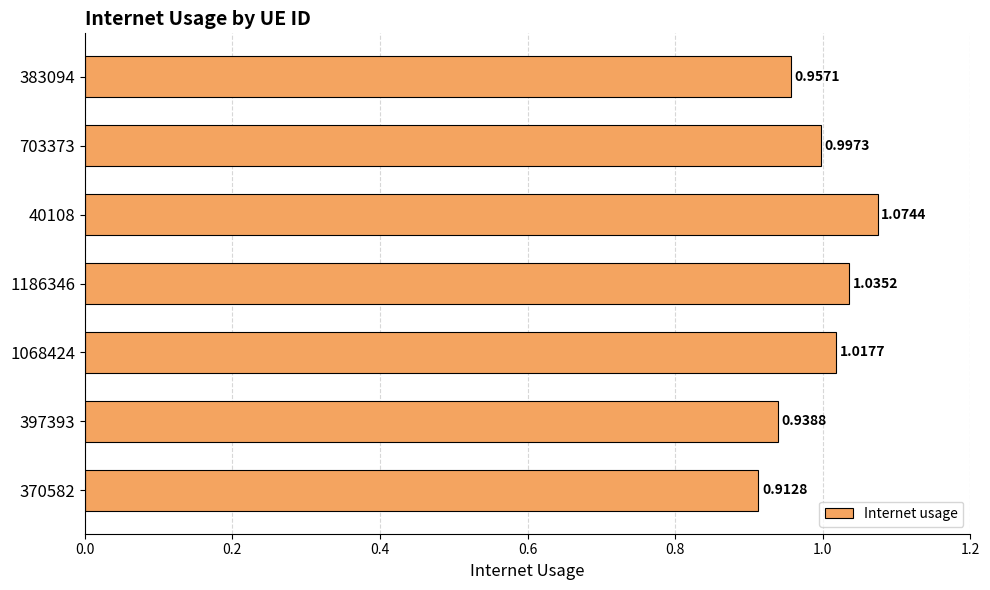

What is the sum of all values?

6.9